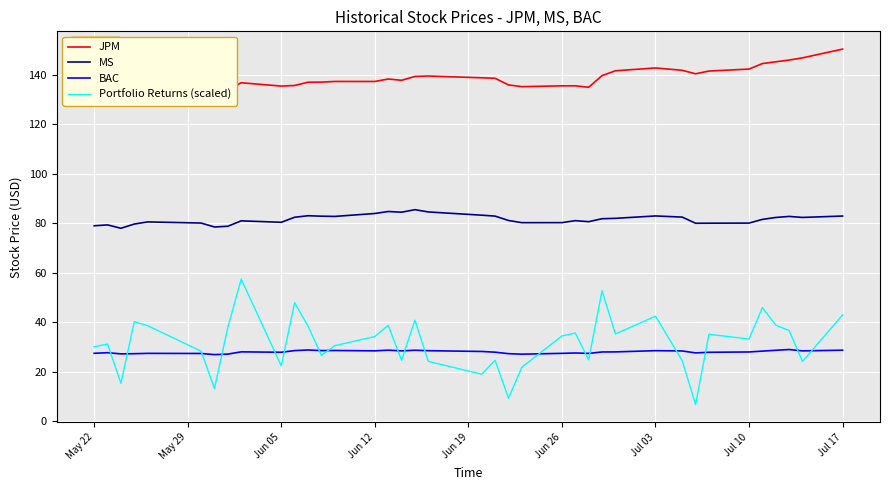

The Portfolio Returns (scaled) series shows 34.3 at Jun 12. True or false?

True